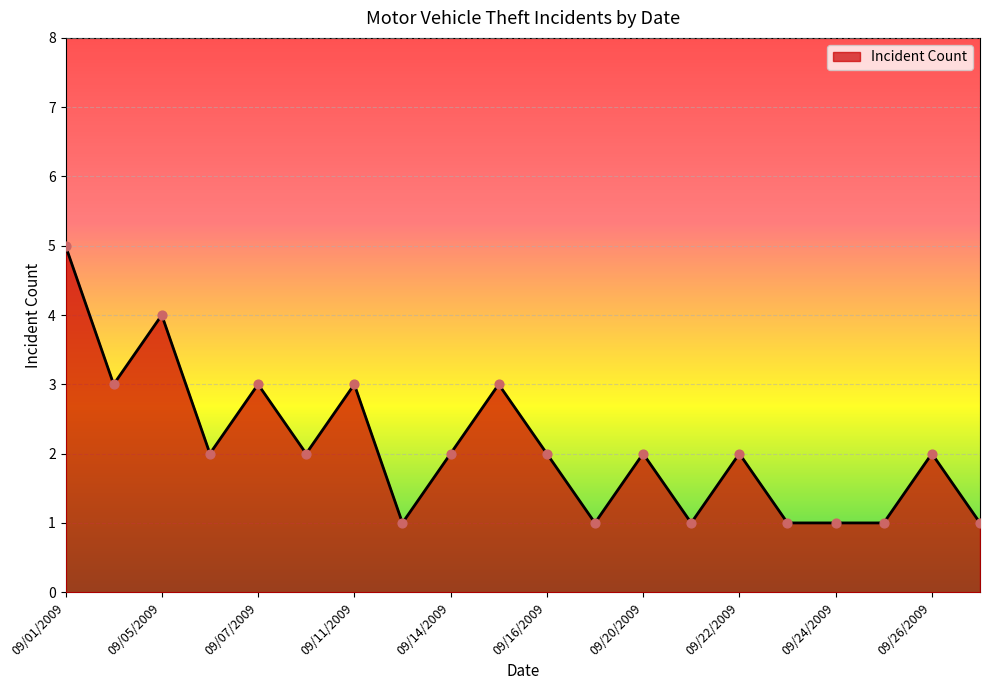

What is the difference between the maximum and minimum values?

4